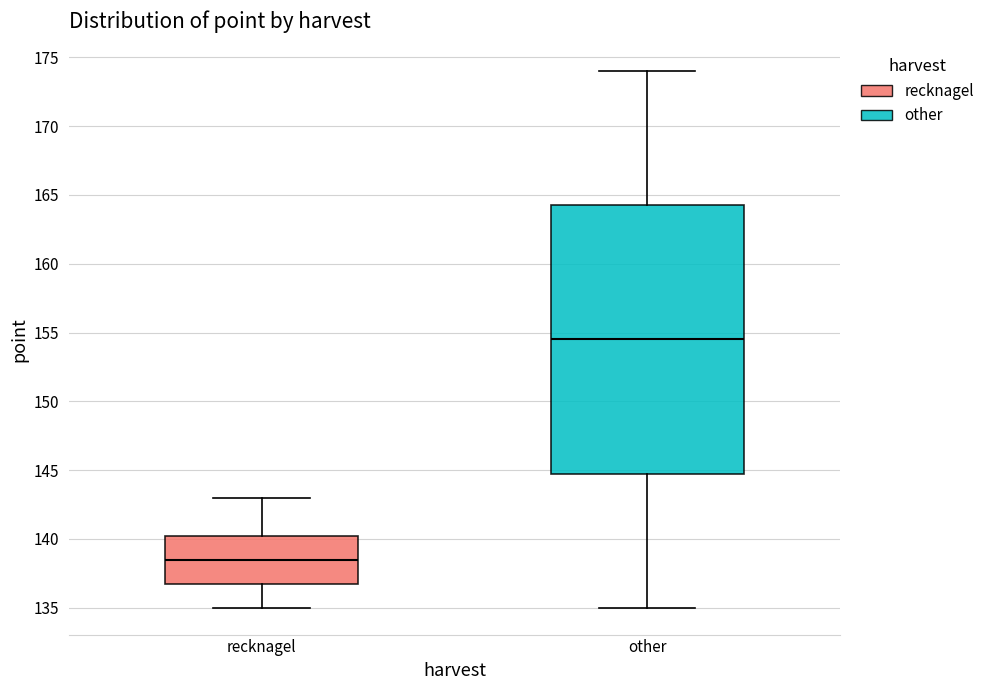

Where does the upper whisker of the box for other end on the y-axis? The values are not printed on the chart, so give them approximately, as read against the axis.

174.0